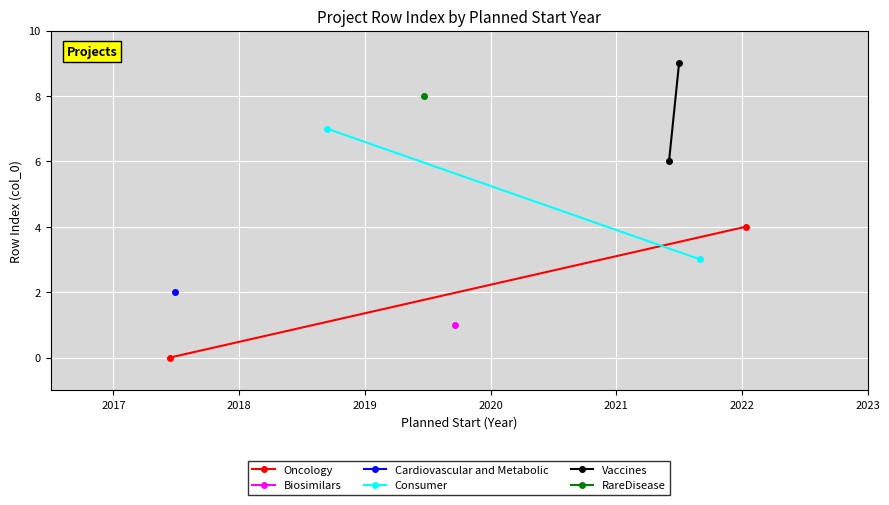

What is the value of the Vaccines point at the 2nd from the left?

9